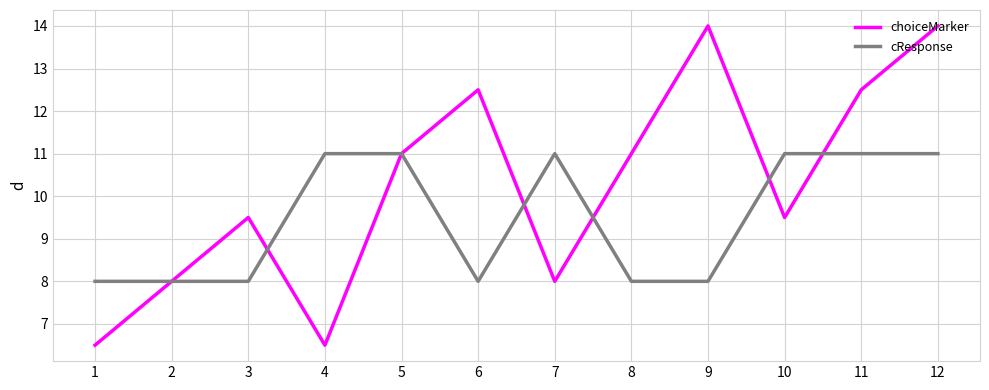

Rank the series by their average value, from highest to lowest.

choiceMarker, cResponse